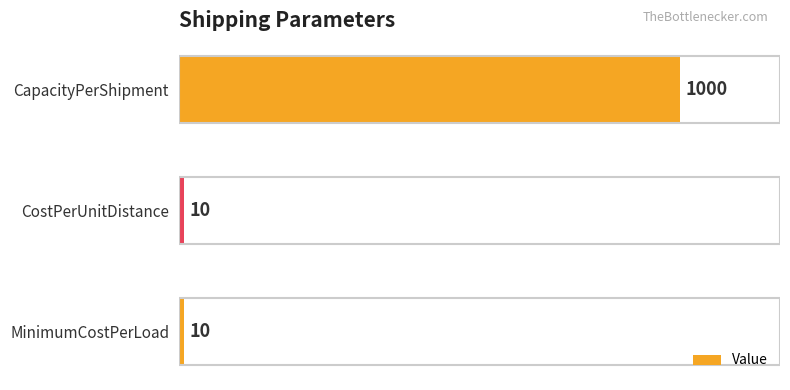

Count the values in the range 10 to 1000.

3